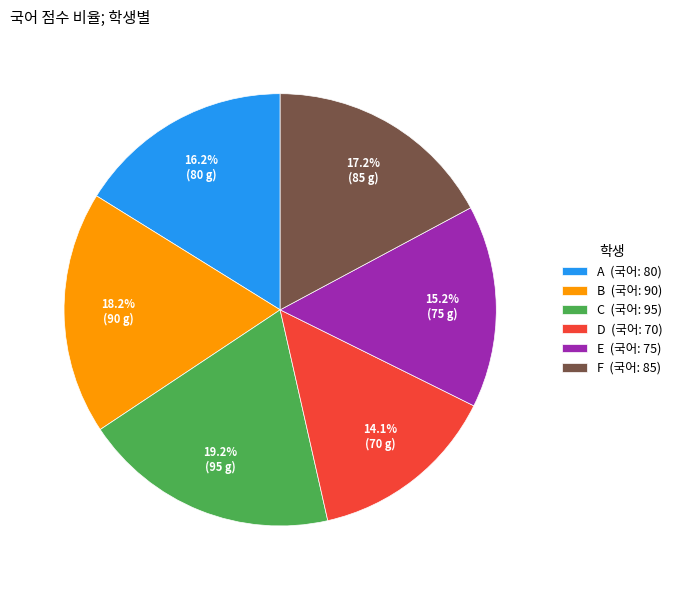

How many slices are in this pie chart?

6